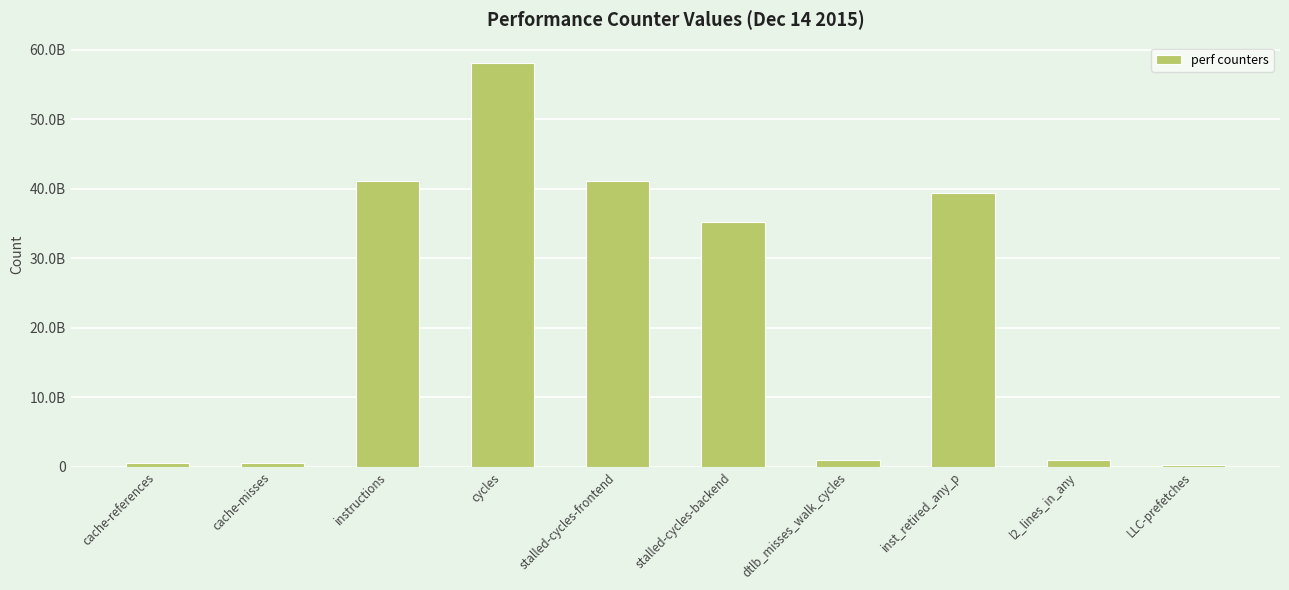

Are the bars horizontal?

No